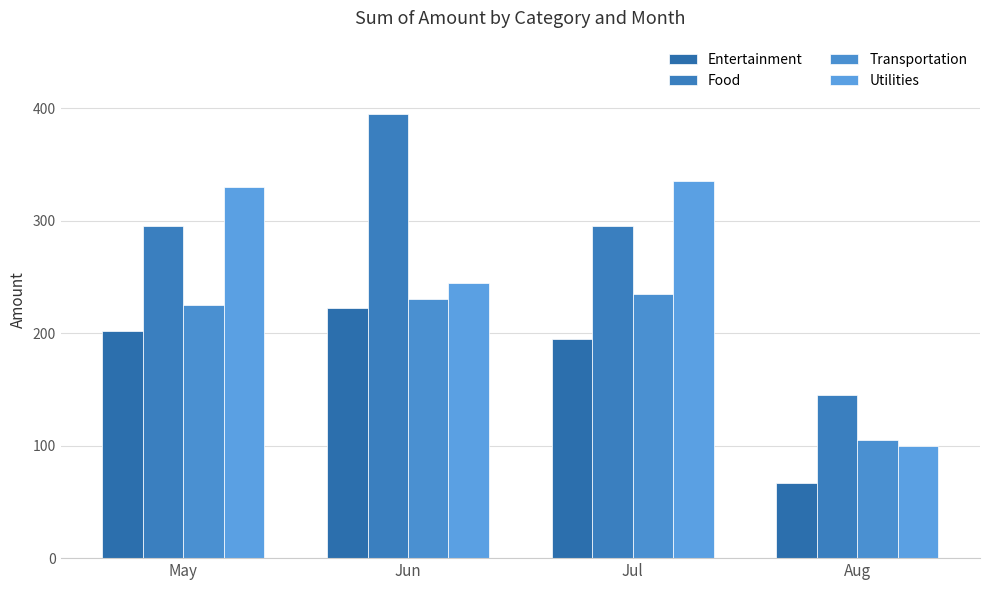

List the series in order of their overall mean, lowest first.

Entertainment, Transportation, Utilities, Food